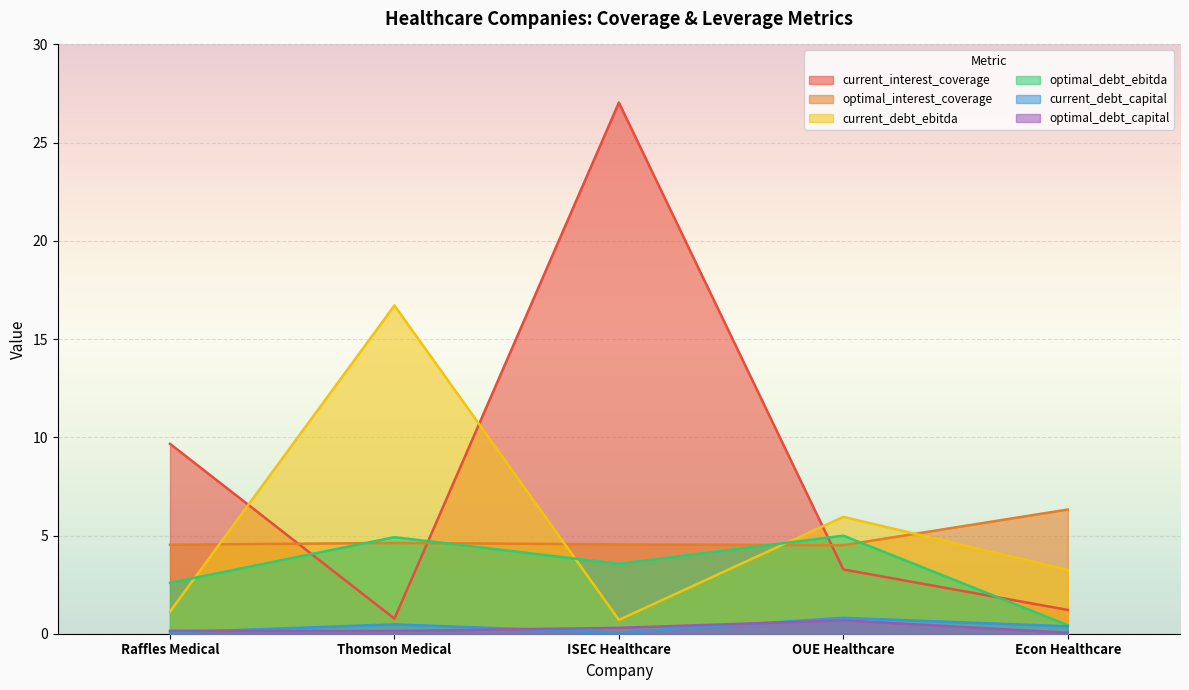

At how many categories does at least one series exceed 7?

3